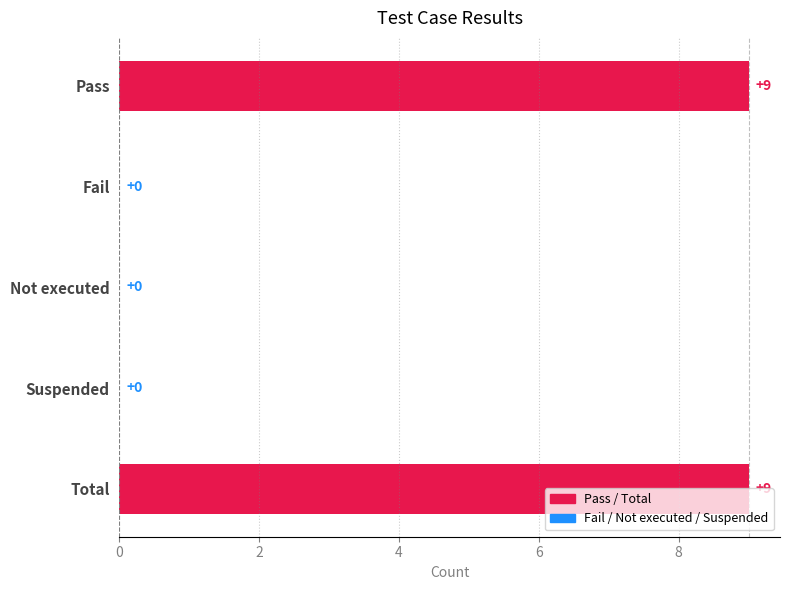

What is the sum of the values at Total and Not executed?

9